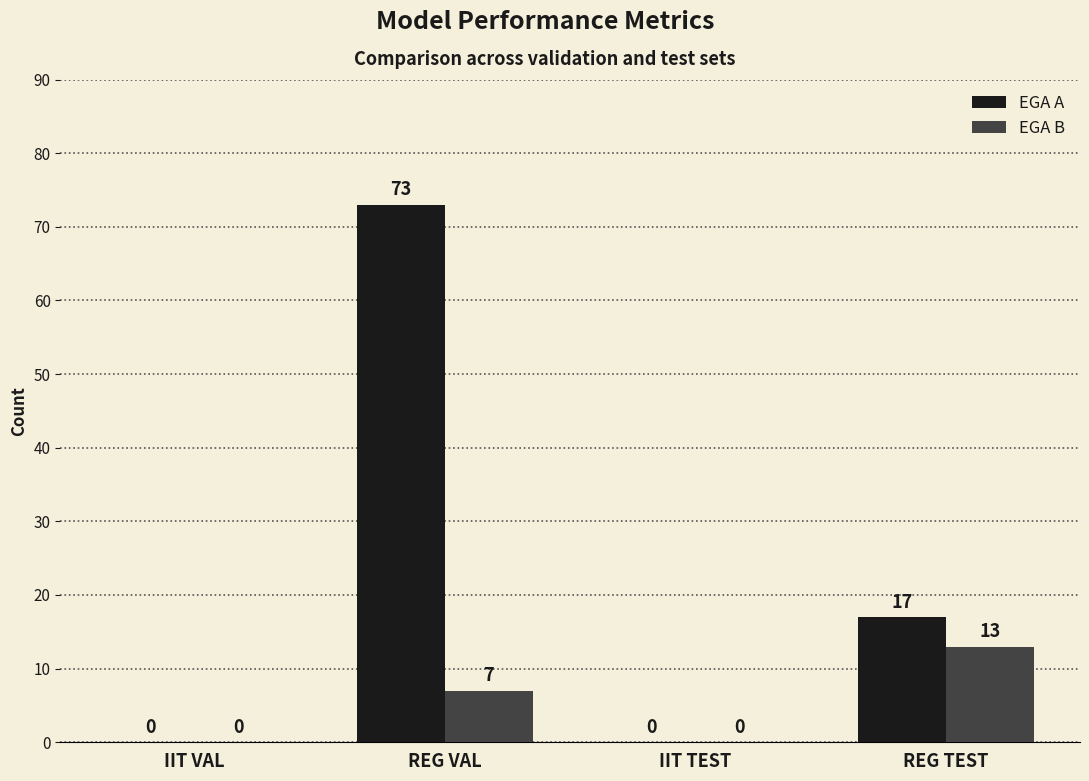

Reading left to right, what are all the values shown in this chart?

EGA A: IIT VAL=0	REG VAL=73	IIT TEST=0	REG TEST=17
EGA B: IIT VAL=0	REG VAL=7	IIT TEST=0	REG TEST=13